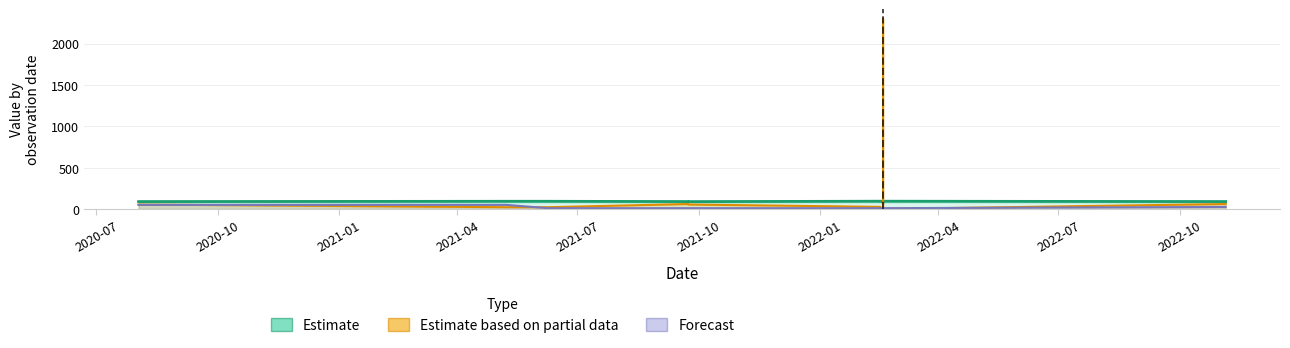

At how many categories does at least one series exceed 680?

1